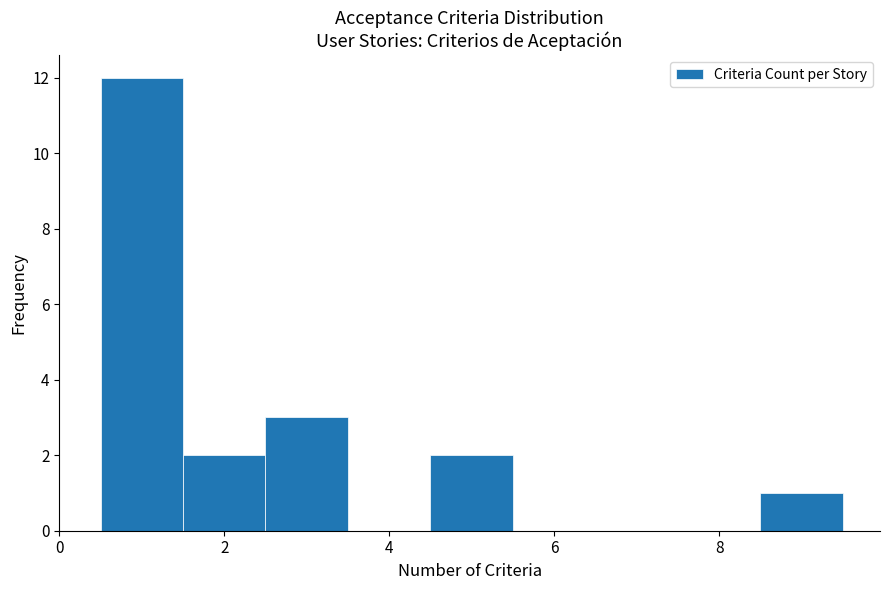

How tall is the bar that spans 4.5 to 5.5 on the x-axis? Neither the bar edges nor the heights are printed on the chart, so give them approximately, as read against the axes.

2